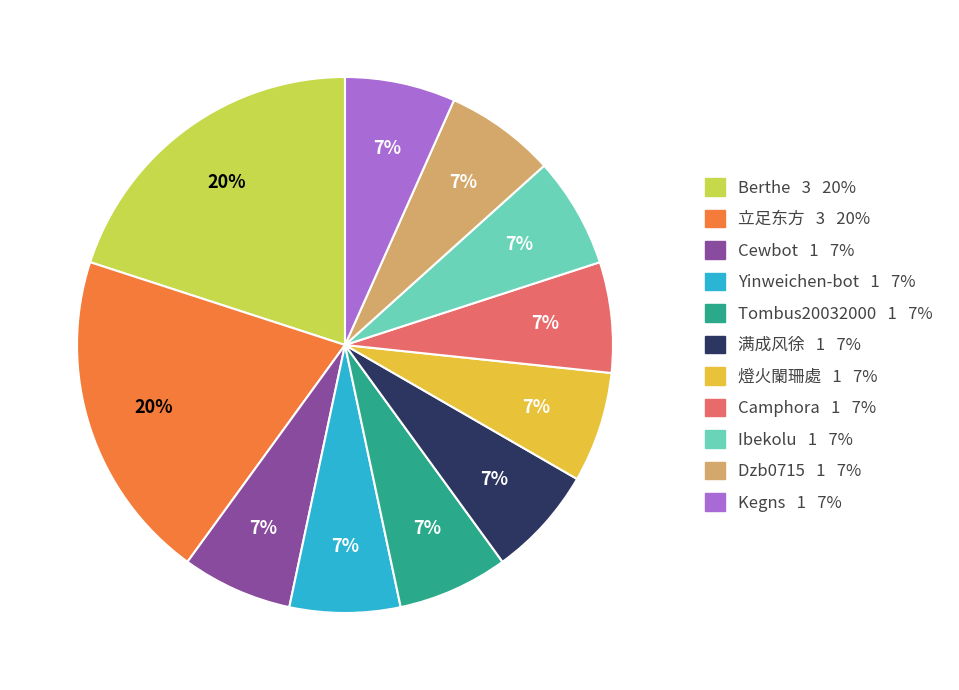

Is it true that Ibekolu is 1% of the pie?

False